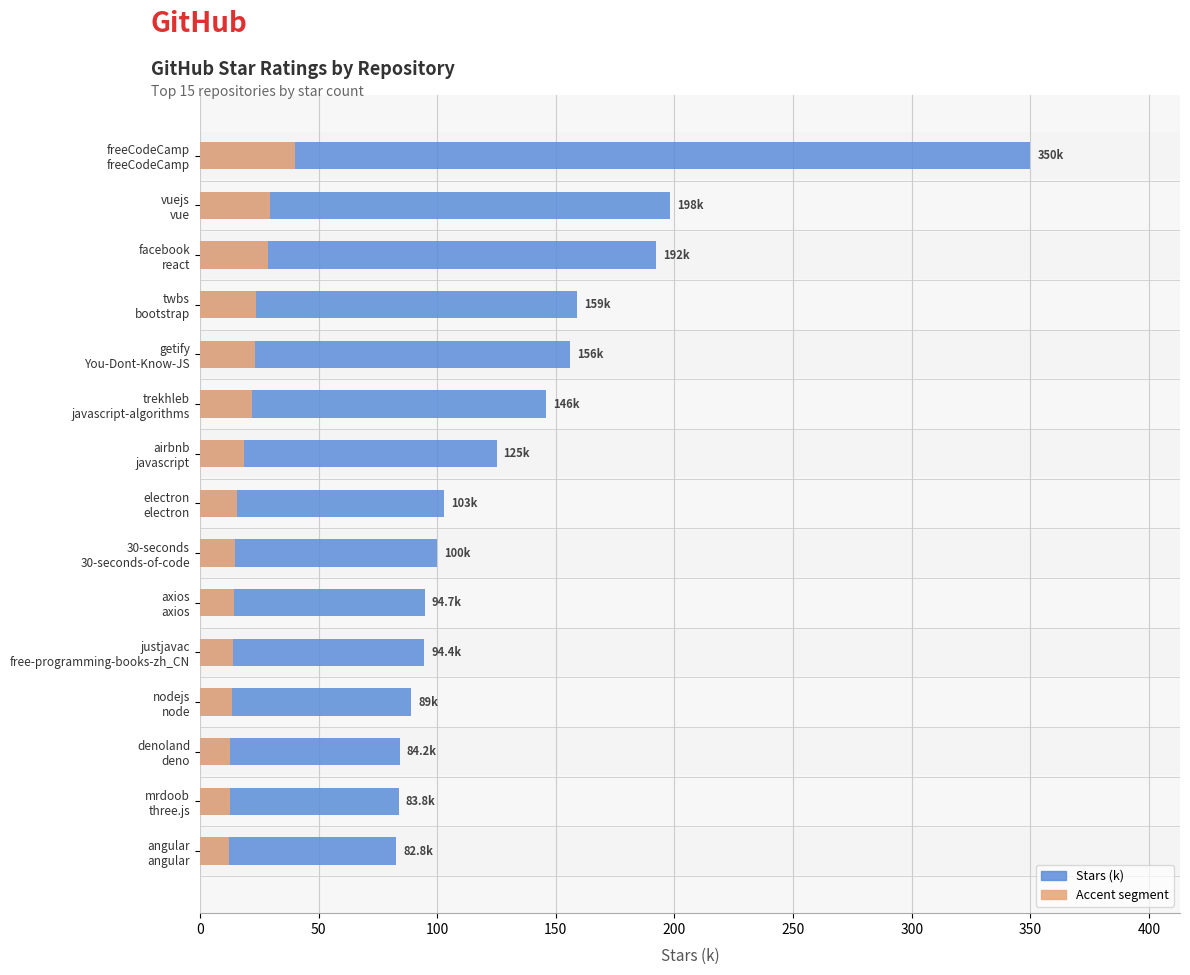

Read the Stars (k) value at getify You-Dont-Know-JS.

156.0